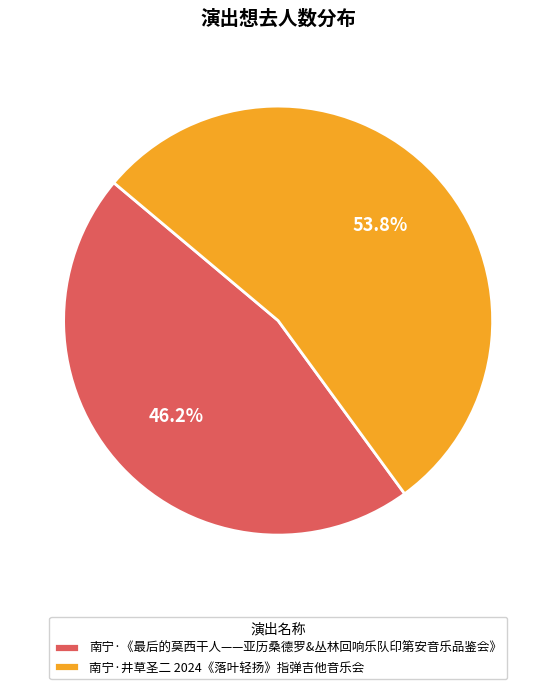

Which category has the biggest portion of the pie?

南宁·井草圣二 2024《落叶轻扬》指弹吉他音乐会